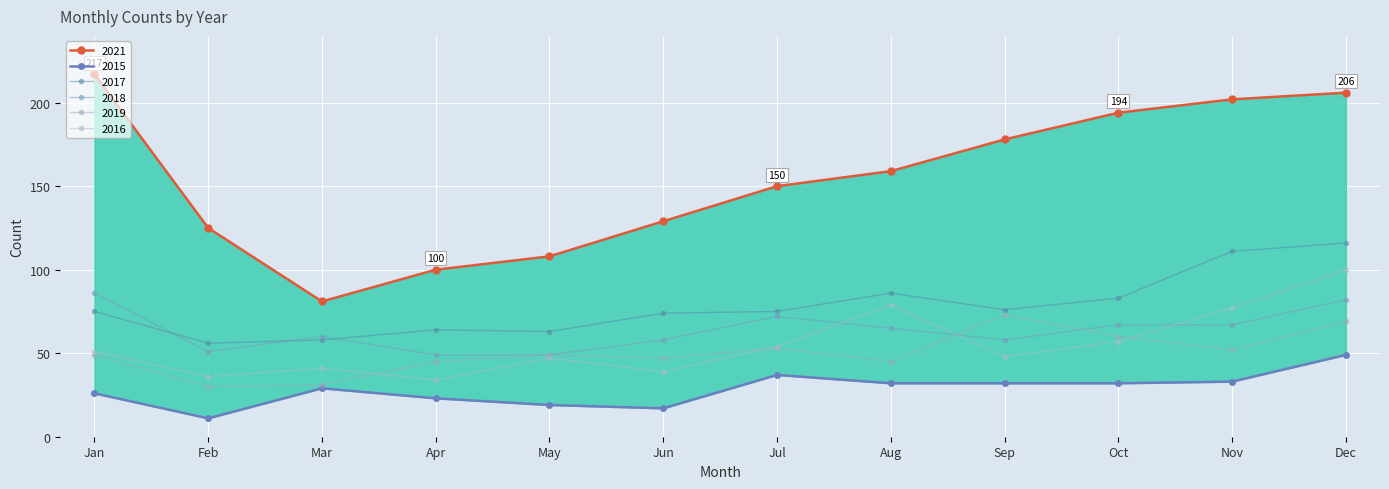

The value of 2021 at Apr is 177. True or false?

False